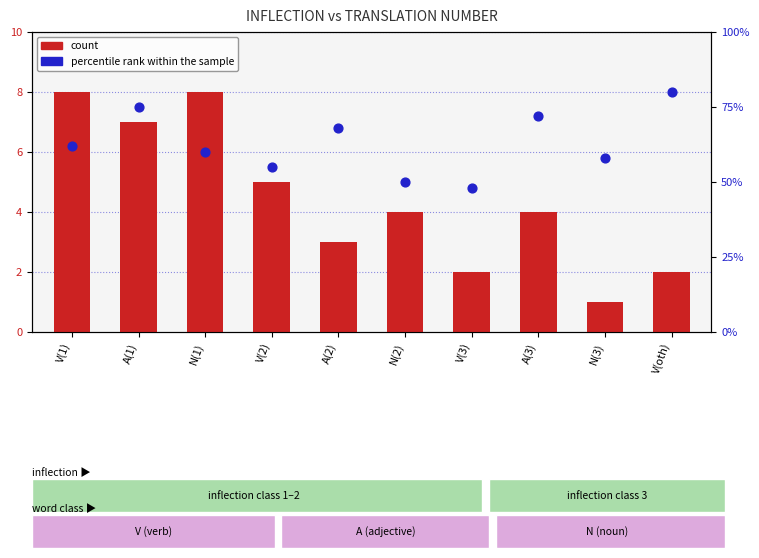

Is the value of percentile rank within the sample at N(2) greater than the value of count at V(2)?

Yes